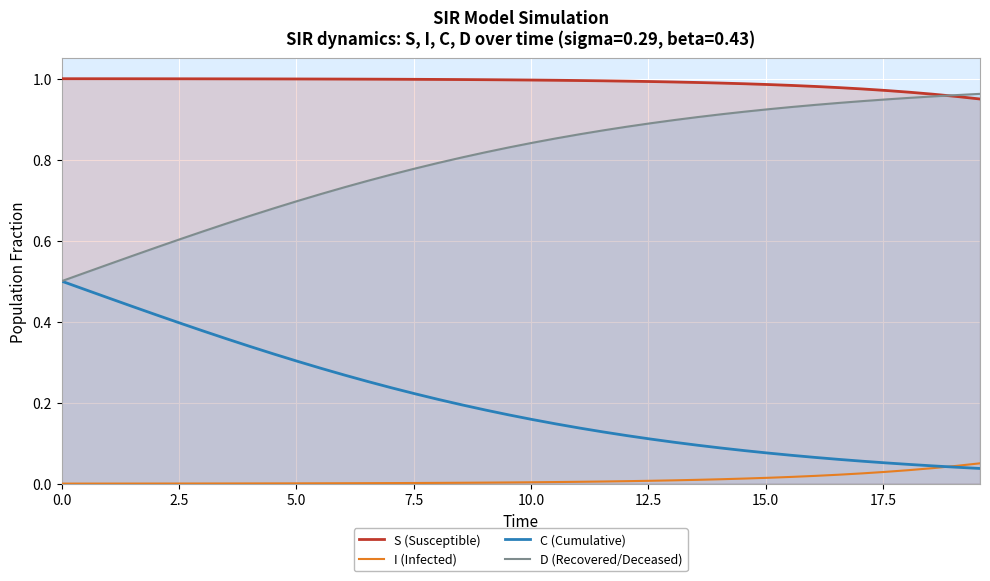

Which series has the largest total across all categories?

S (Susceptible)